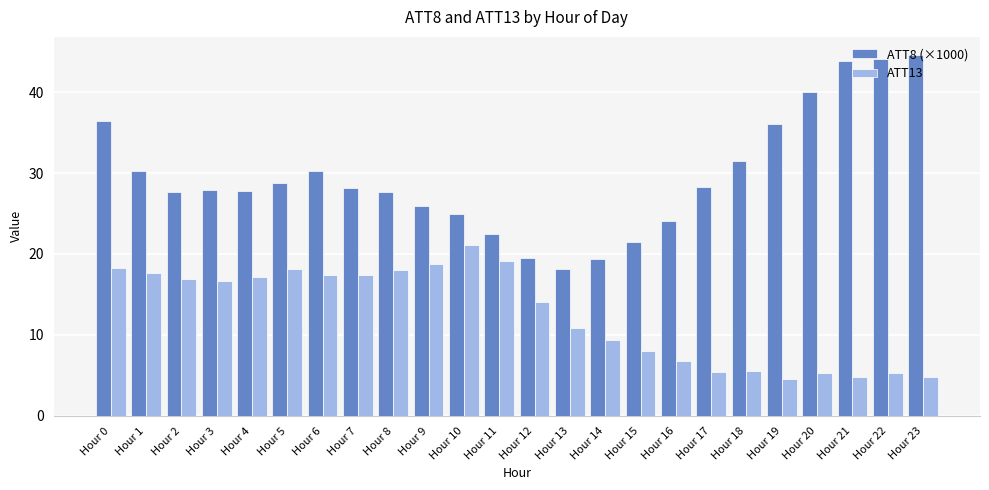

How many groups of bars are there?

24